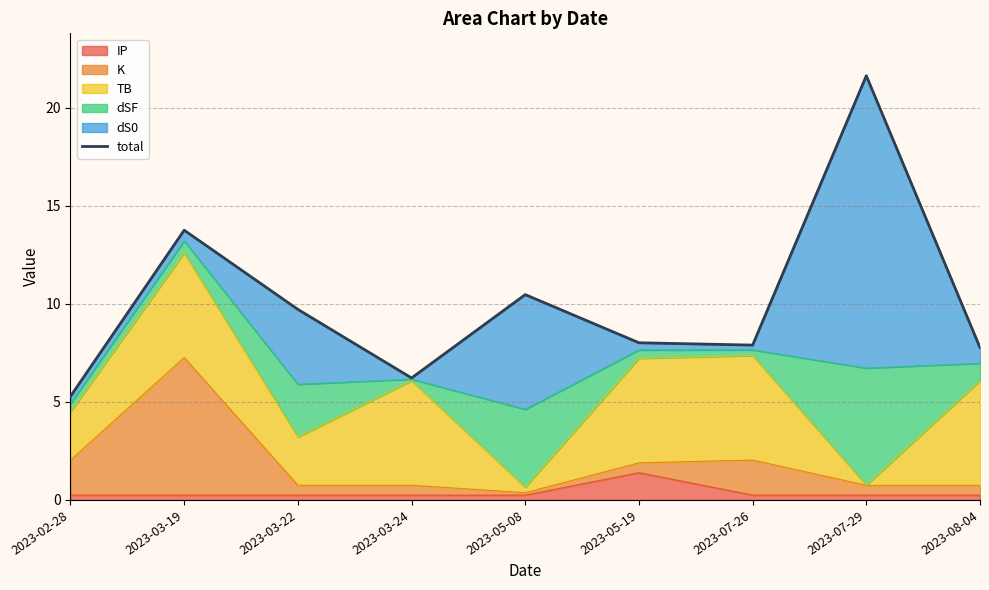

At which label is the value closest to 13?

2023-03-19